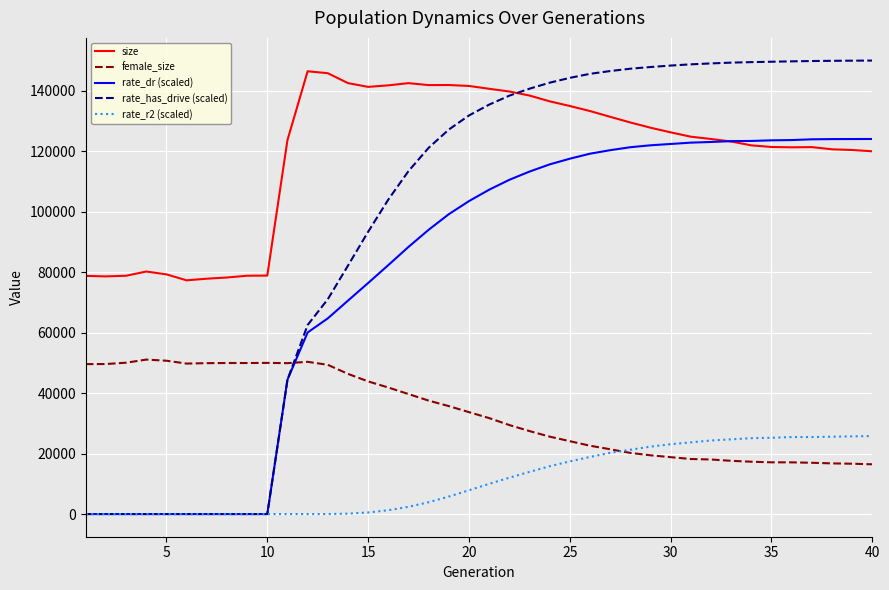

Which series has the largest range (max minus min)?

rate_has_drive (scaled)